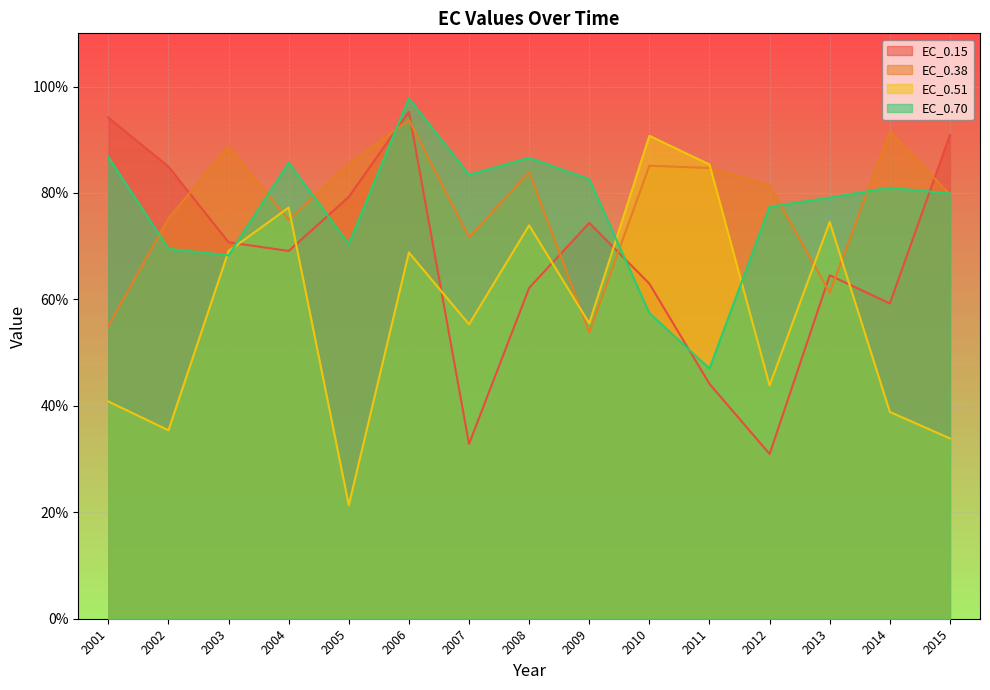

In EC_0.38, how many points are higher than both neighbors (excluding endpoints)?

5